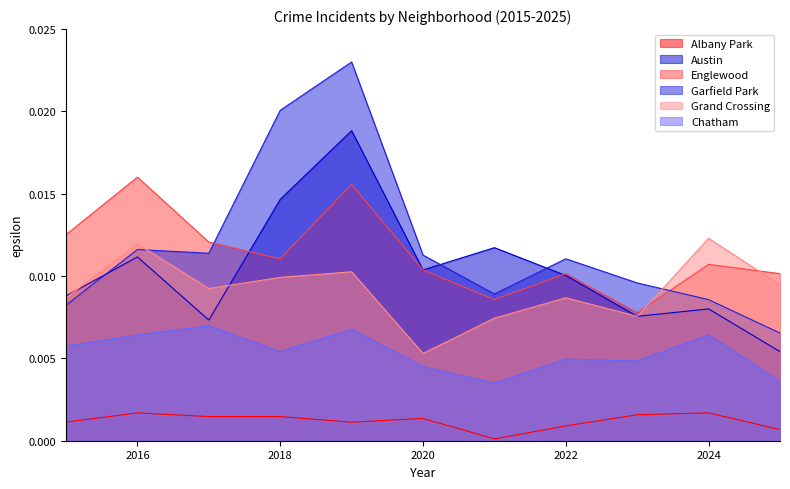

What are all the series names shown in the legend?

Albany Park, Austin, Englewood, Garfield Park, Grand Crossing, Chatham